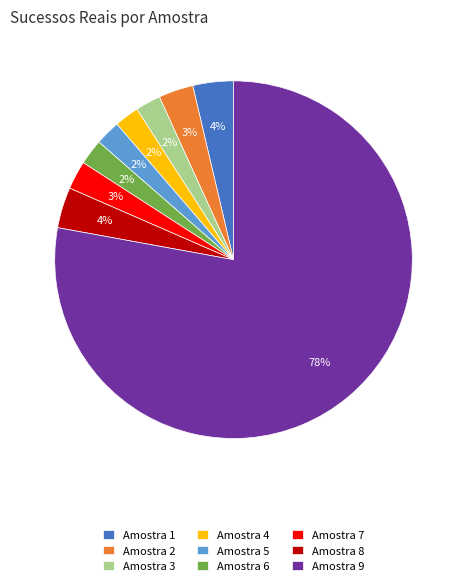

How many segments does this pie chart have?

9